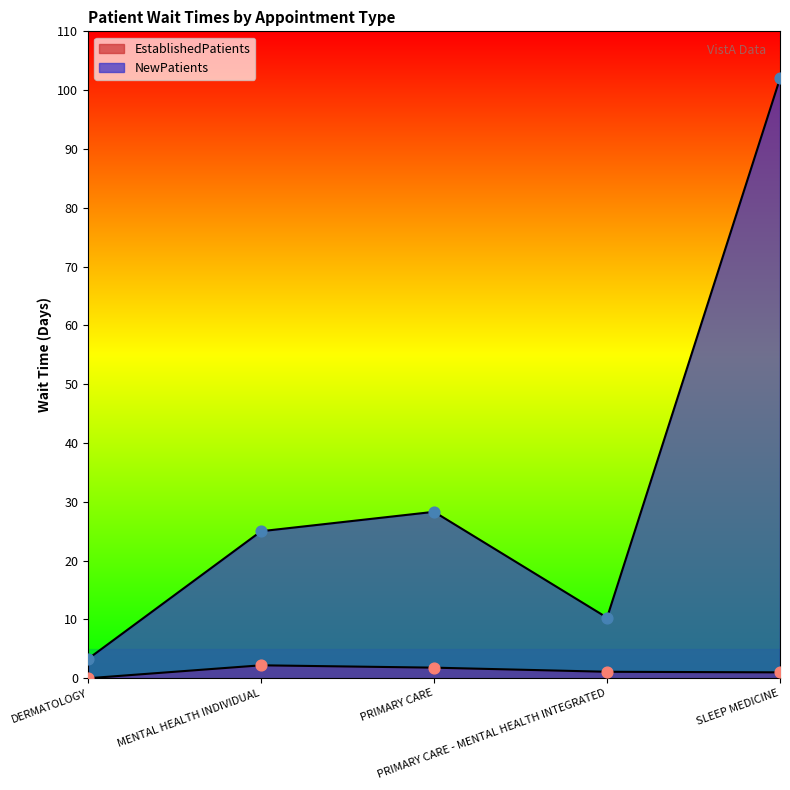

At which category is the sum across all series the highest?

SLEEP MEDICINE